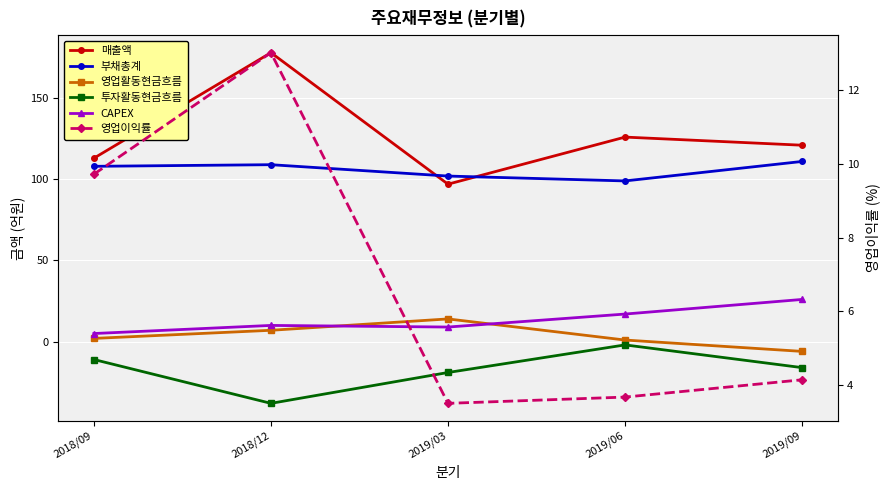

What is the total value across all series at 2018/12?

279.0